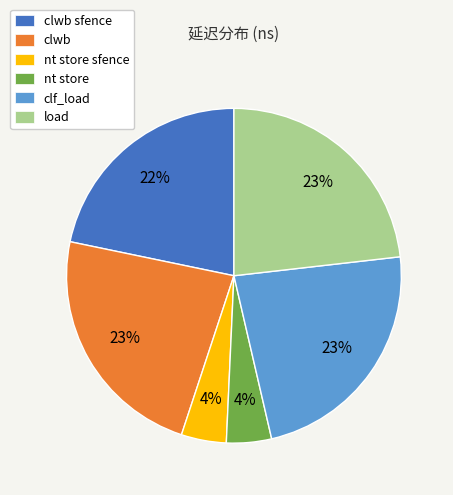

To the nearest percent, what is the average slice percentage?

17%